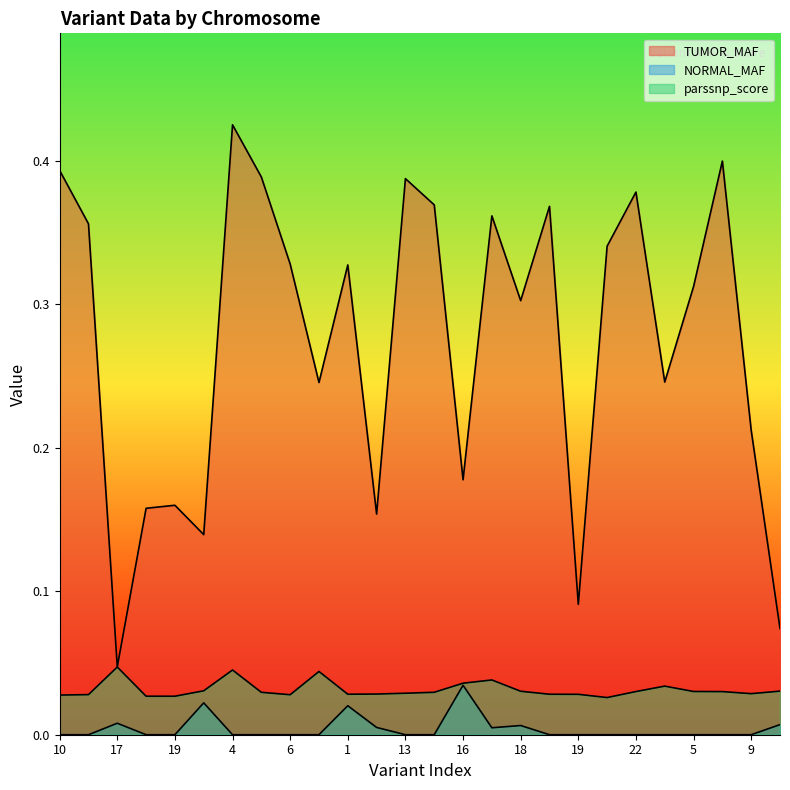

True or false: TUMOR_MAF and parssnp_score cross at least once.

False